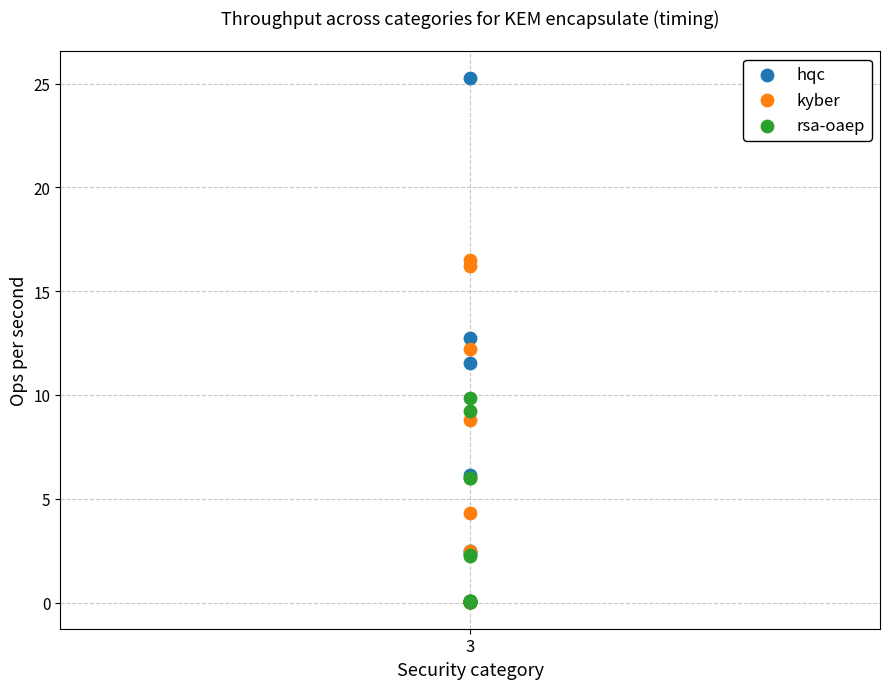

In the rsa-oaep series, what Y value is closest to 4?

2.3